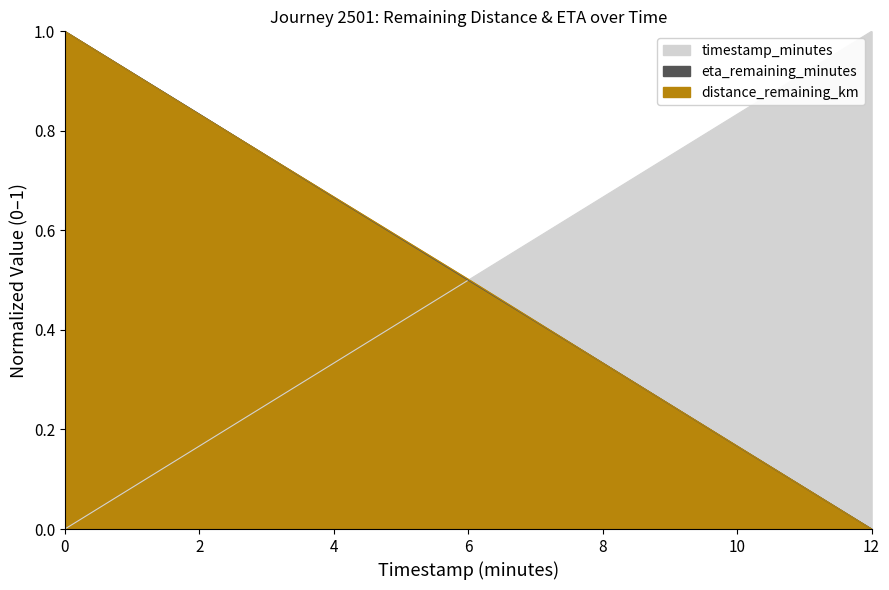

Reading left to right, transcribe all the data shown in this chart.

distance_remaining_km: 1.0	0.8	0.7	0.5	0.3	0.2	0.0
eta_remaining_minutes: 1.0	0.8	0.7	0.5	0.3	0.2	0.0
timestamp_minutes: 0.0	0.2	0.3	0.5	0.7	0.8	1.0